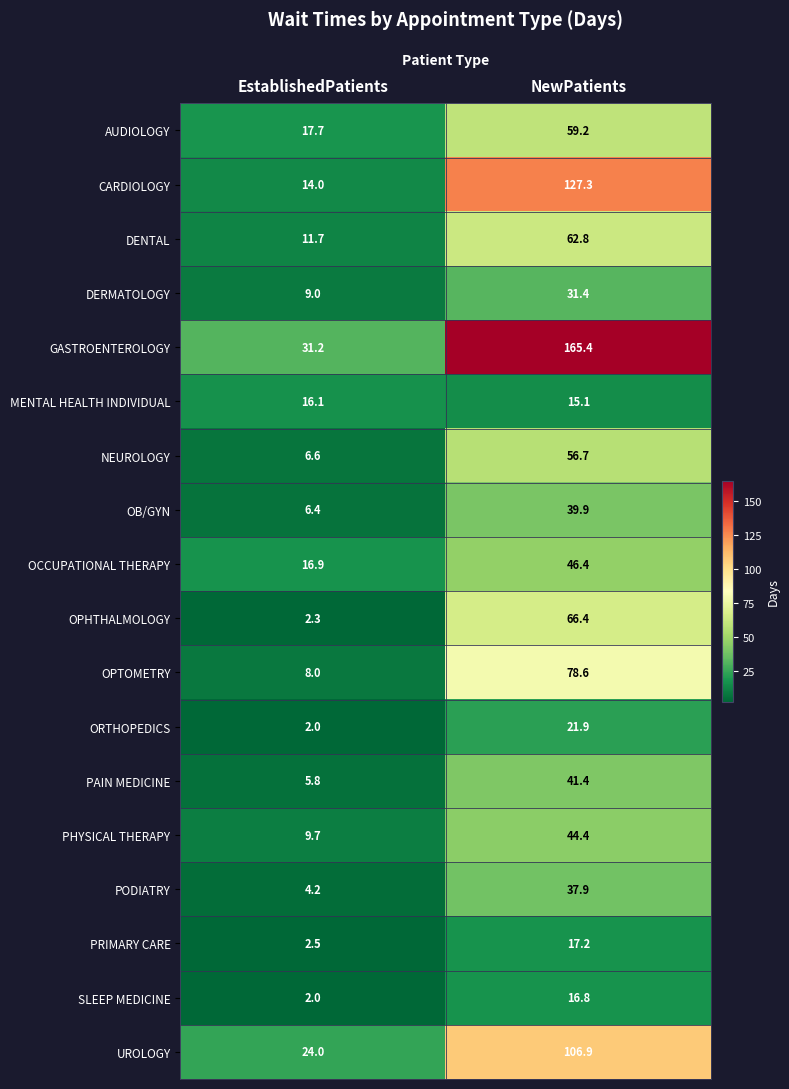

True or false: PODIATRY has a value of 4.2 at EstablishedPatients.

True